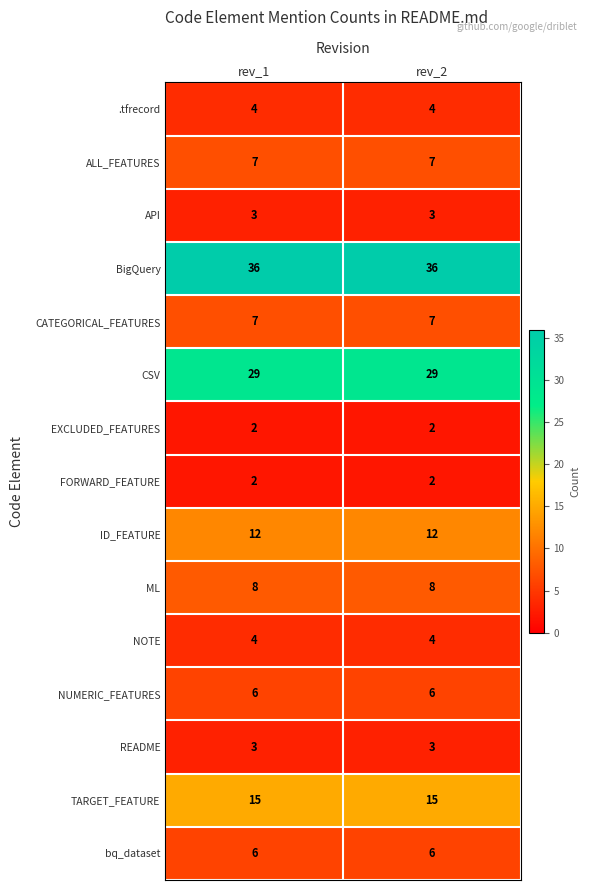

The TARGET_FEATURE series shows 15 at rev_1. True or false?

True